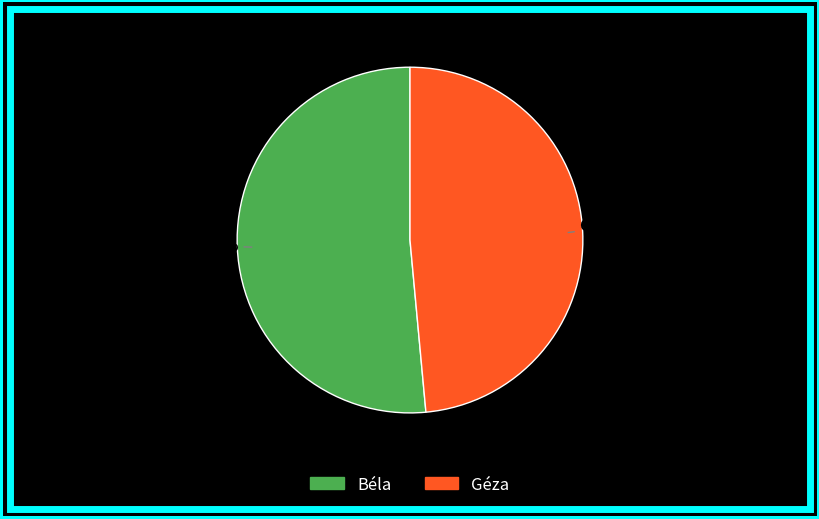

What is the ratio of the value at Béla to the value at Géza?

1.1